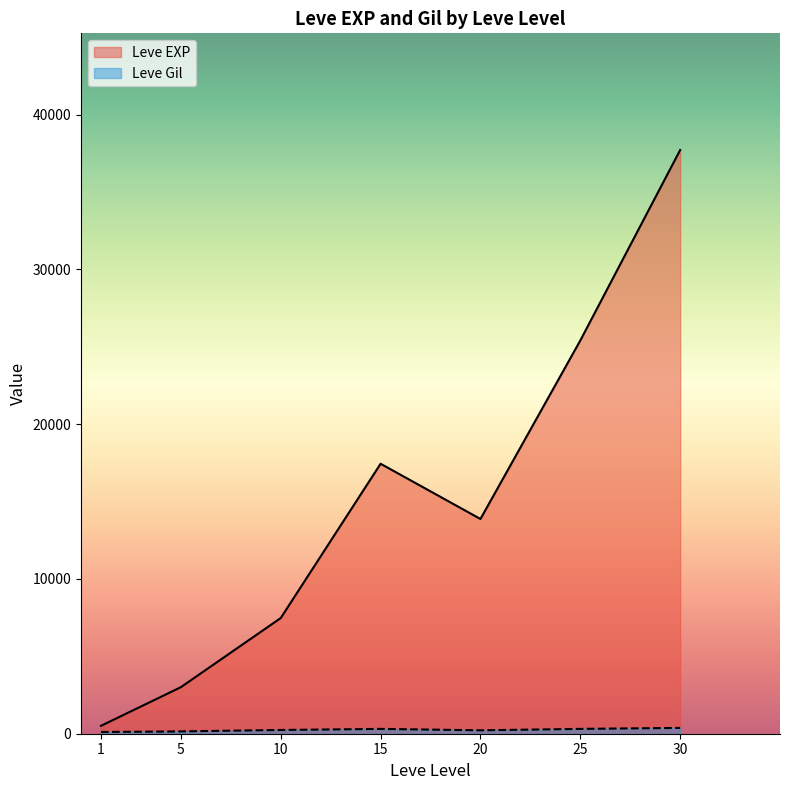

True or false: Leve Gil has a value of 79 at 1.

False